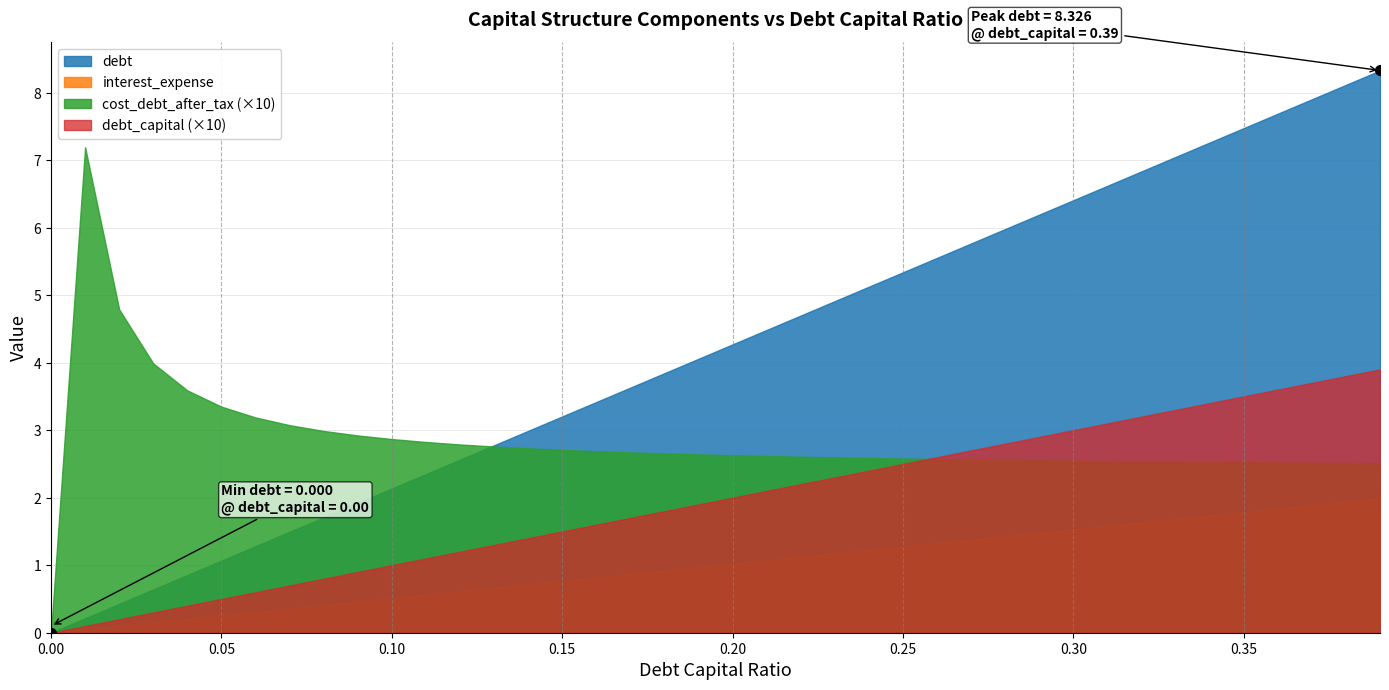

At how many categories does at least one series exceed 2?

39